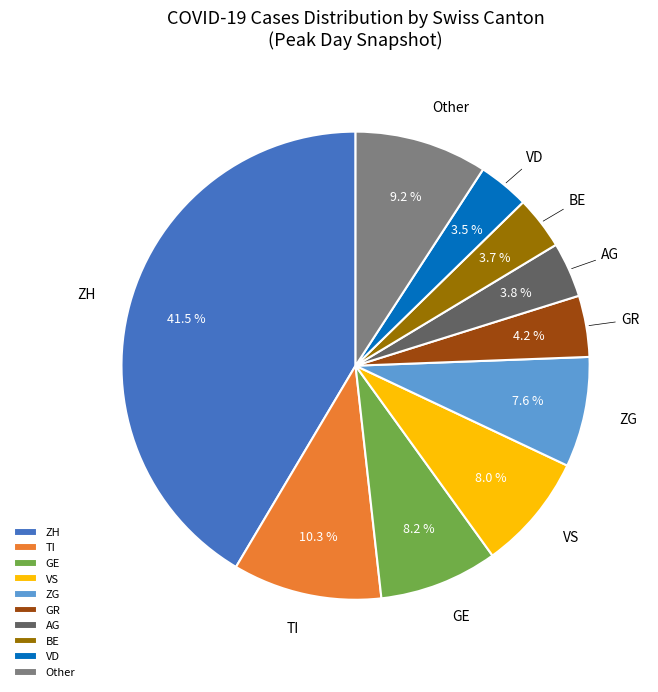

Which slice is the largest?

ZH